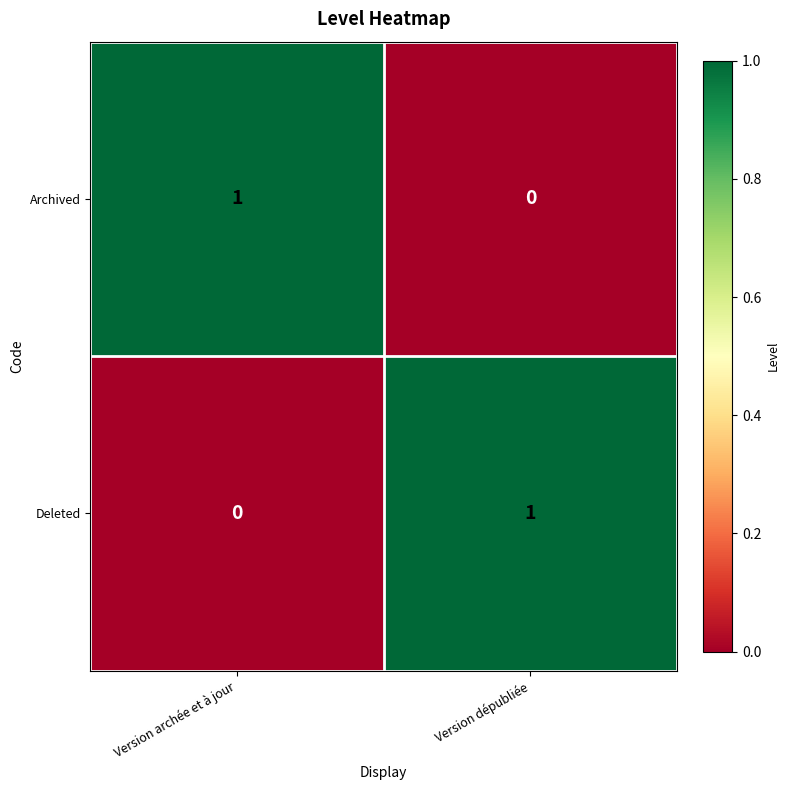

Reading left to right, transcribe all the data shown in this chart.

Archived: Version archée et à jour=1	Version dépubliée=0
Deleted: Version archée et à jour=0	Version dépubliée=1